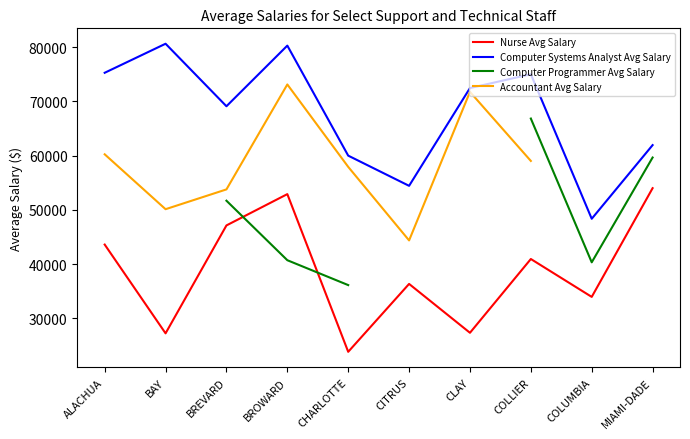

How many interior local valleys does the Accountant Avg Salary series have?

2